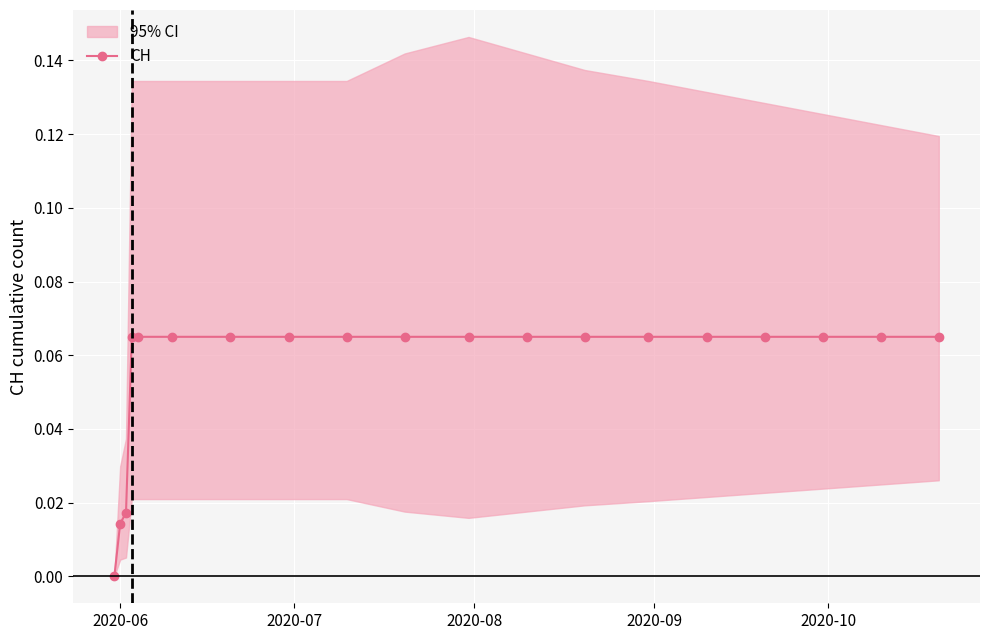

What is the value of the 19th point from the left?

0.1